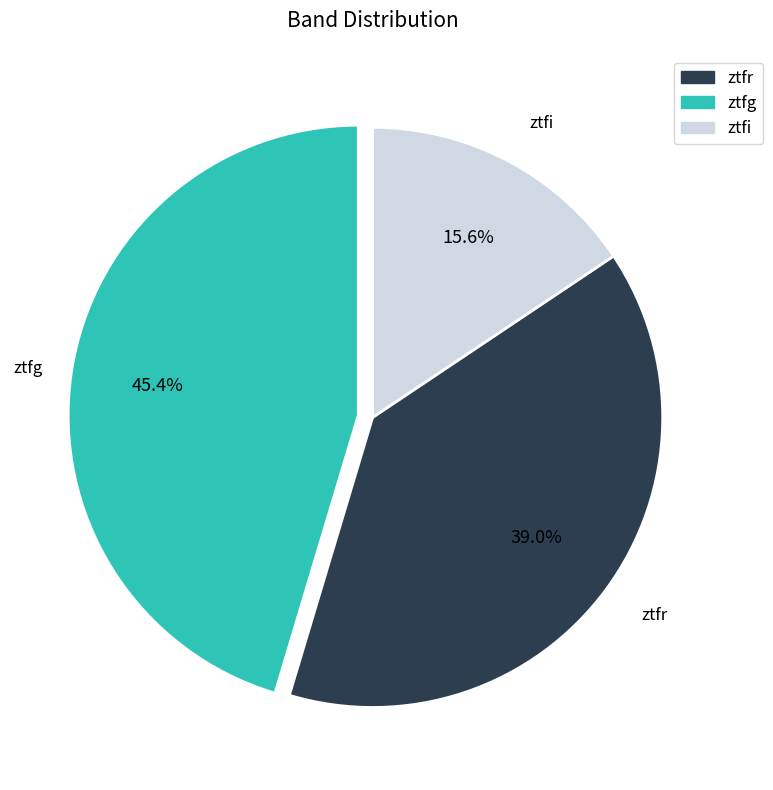

Which slice is the smallest?

ztfi